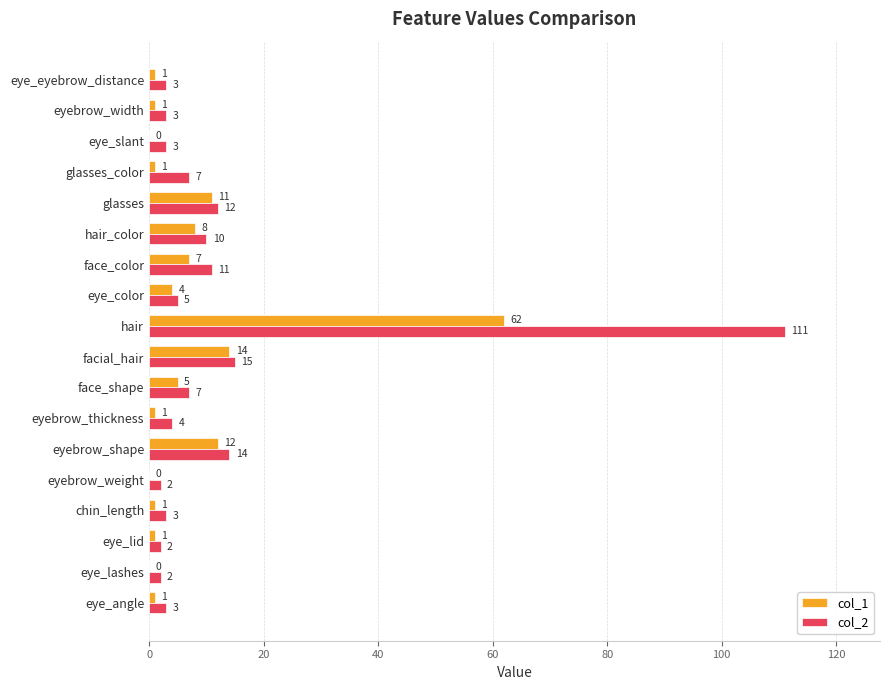

Which series has the widest spread of values?

col_2